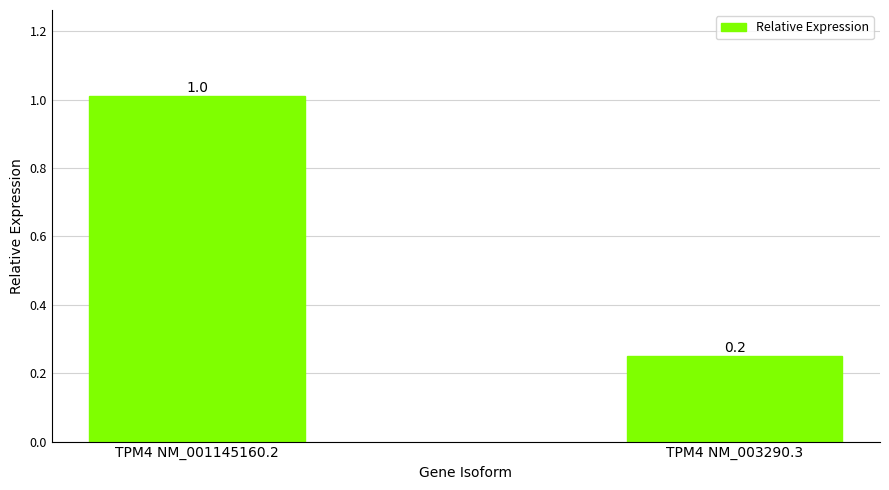

Reading left to right, what are all the values shown in this chart?

TPM4 NM_001145160.2=1.0	TPM4 NM_003290.3=0.2